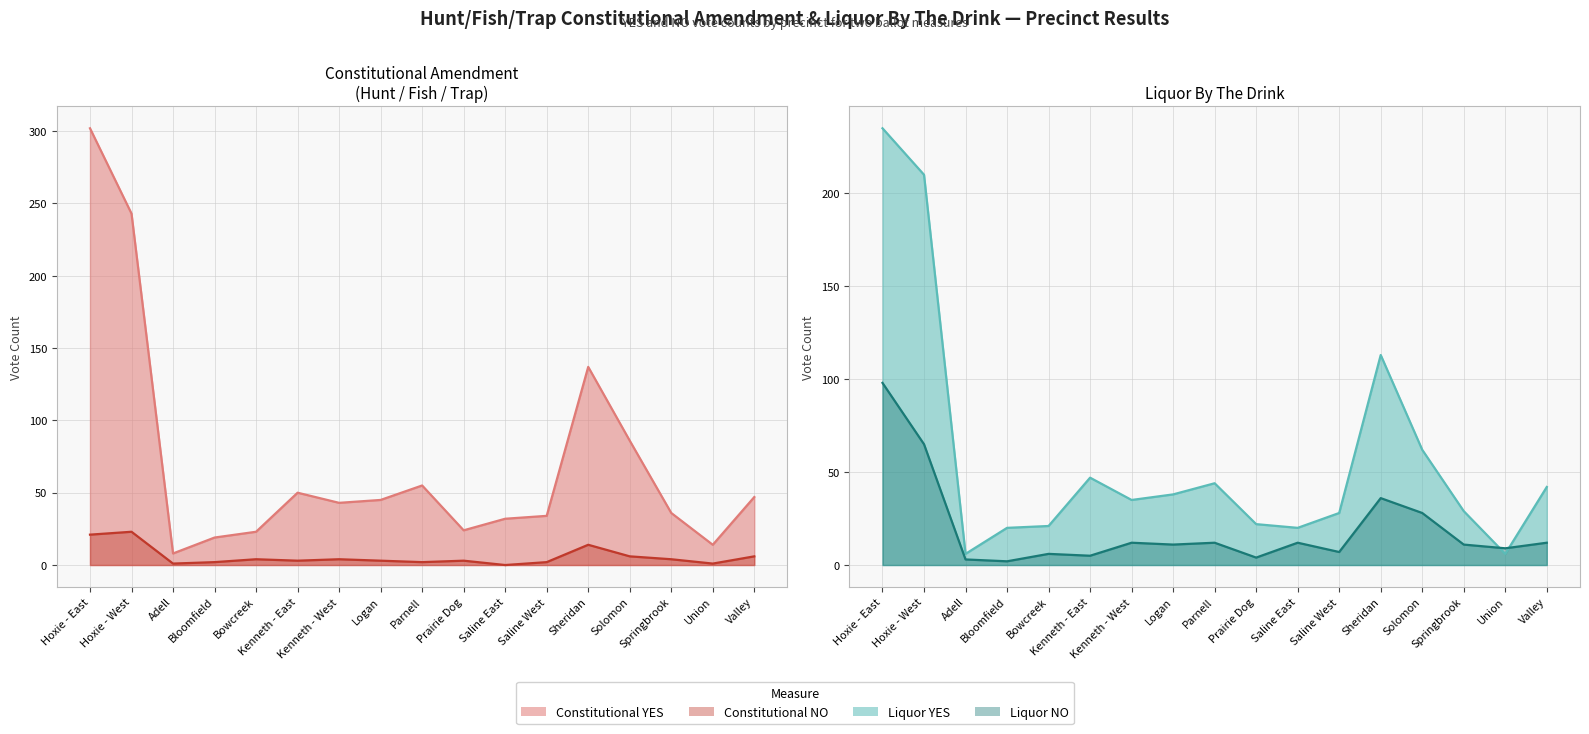

Which category has the highest value in the Liquor NO series?

Hoxie - East